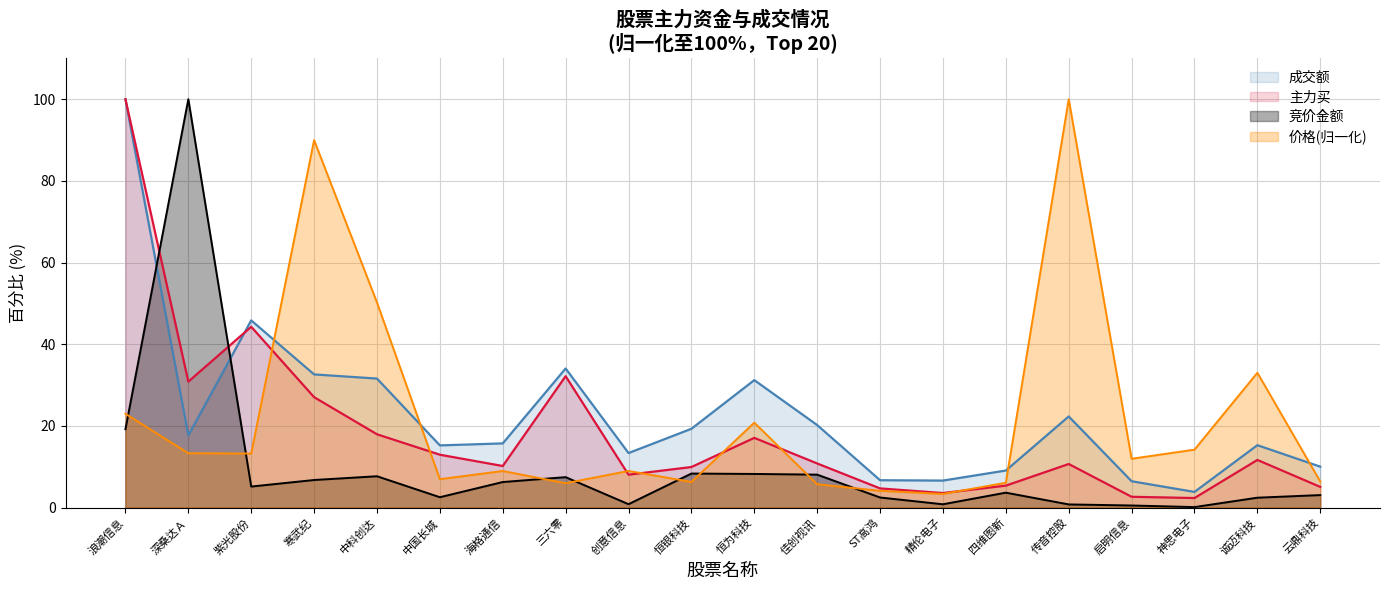

Which series changed the most between 中国长城 and 神思电子?

成交额